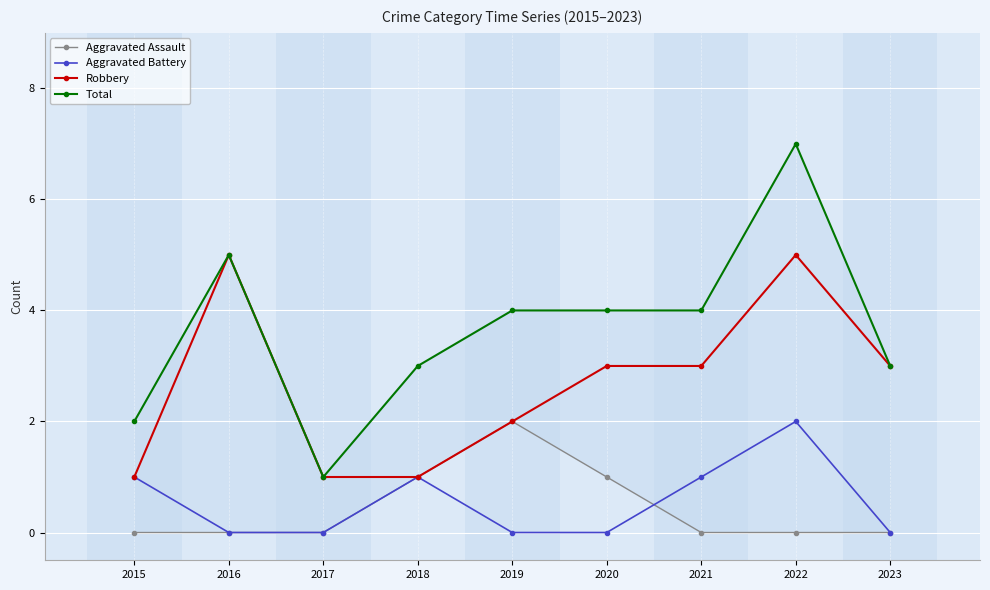

Which label corresponds to the smallest value in the chart?

2015